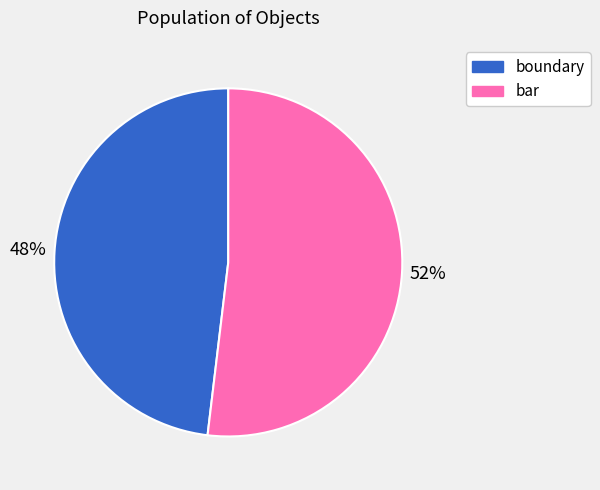

Is there any slice that represents more than half of the pie?

Yes